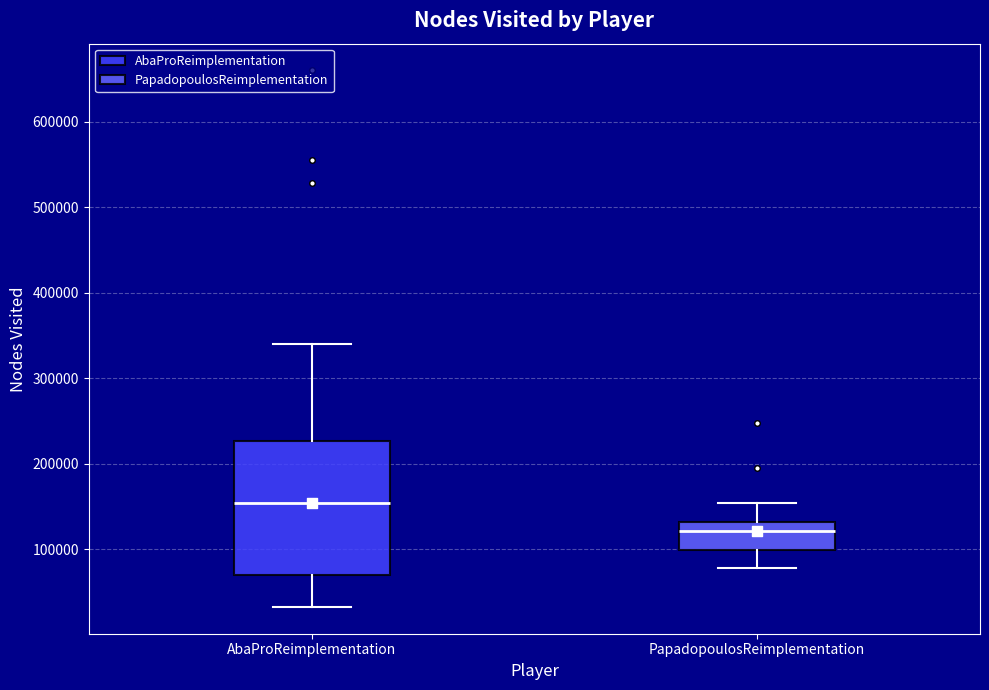

Reading left to right, transcribe this box plot: for each box, give where its median line is, the range the box spans, and where its two whiskers end, as read against the y-axis. The values are not printed on the chart, so give them approximately, as read against the axis.

AbaProReimplementation: median 150000, box 70000 to 230000, whiskers 30000 to 340000
PapadopoulosReimplementation: median 120000, box 100000 to 130000, whiskers 80000 to 150000